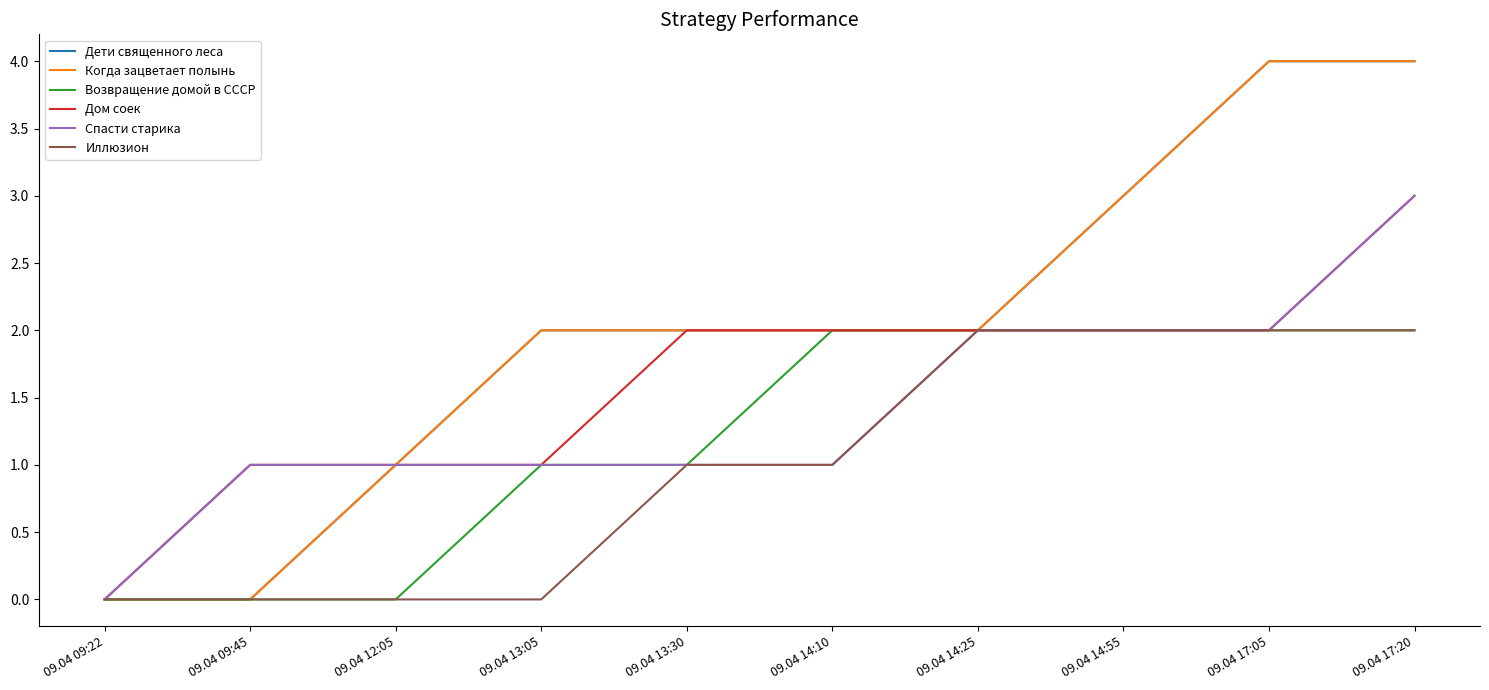

Does the chart have visible grid lines?

No